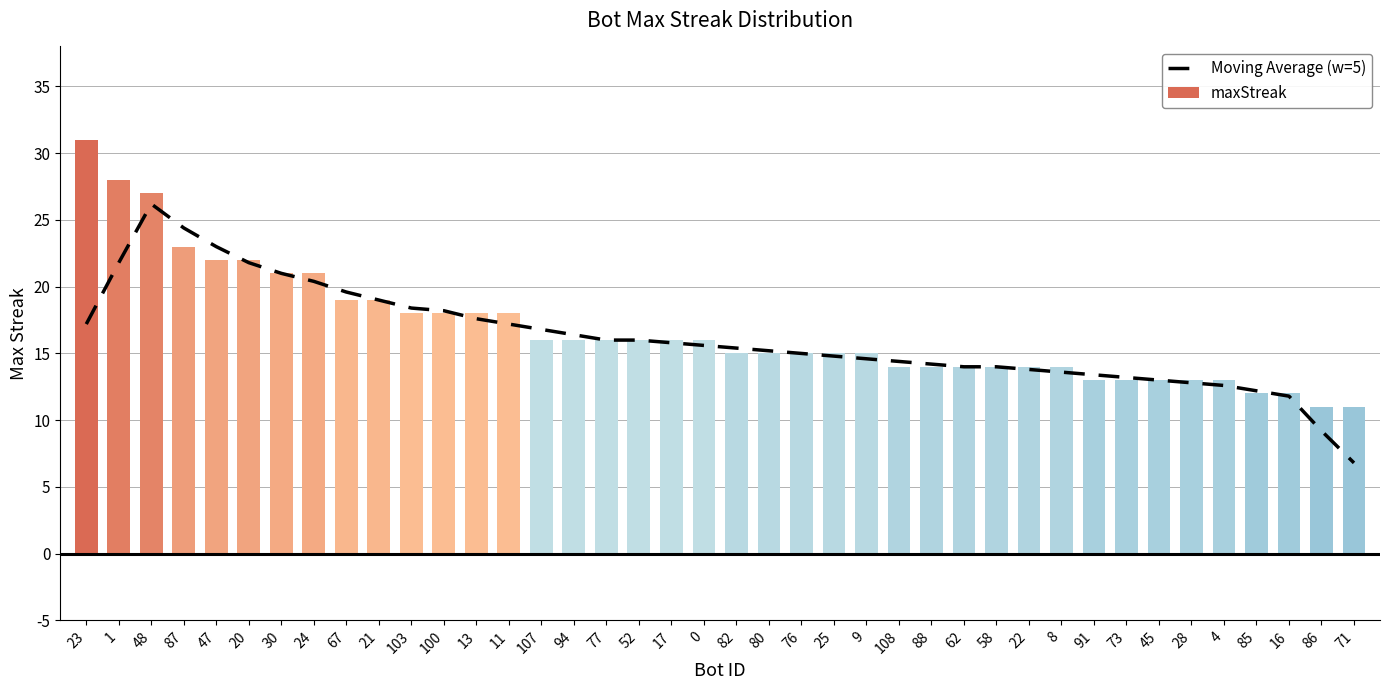

What is the total value across all series at 13?

35.6